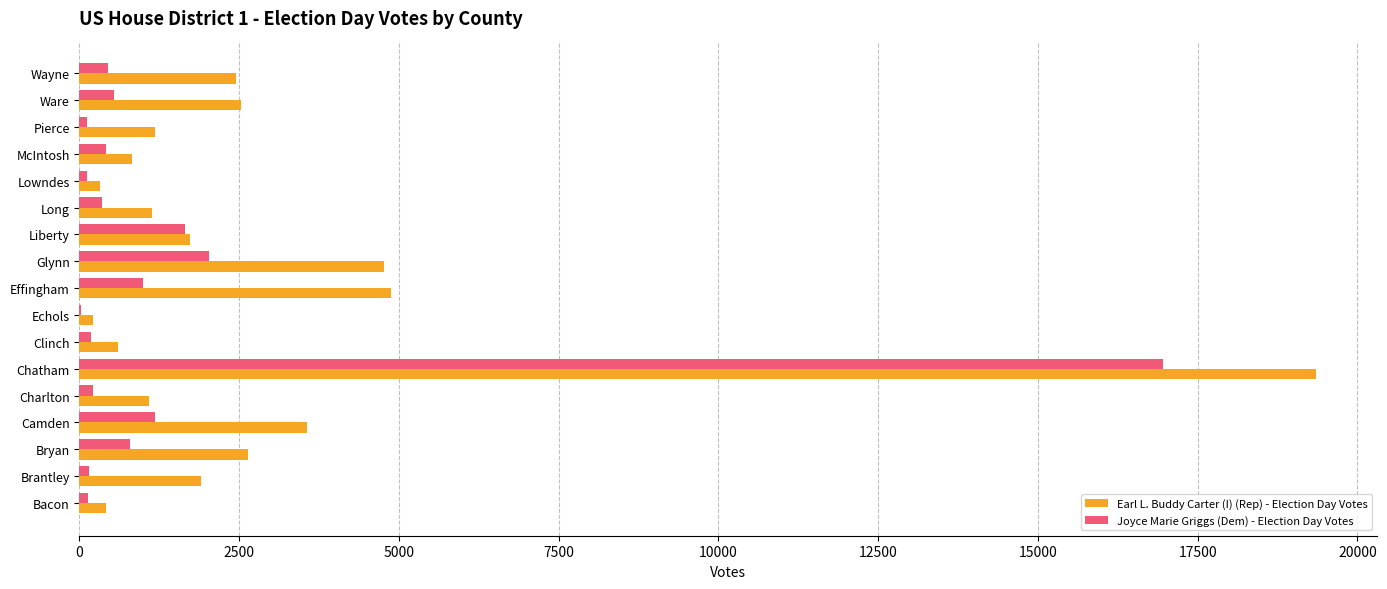

What is the sum of all Joyce Marie Griggs (Dem) - Election Day Votes values?

26305